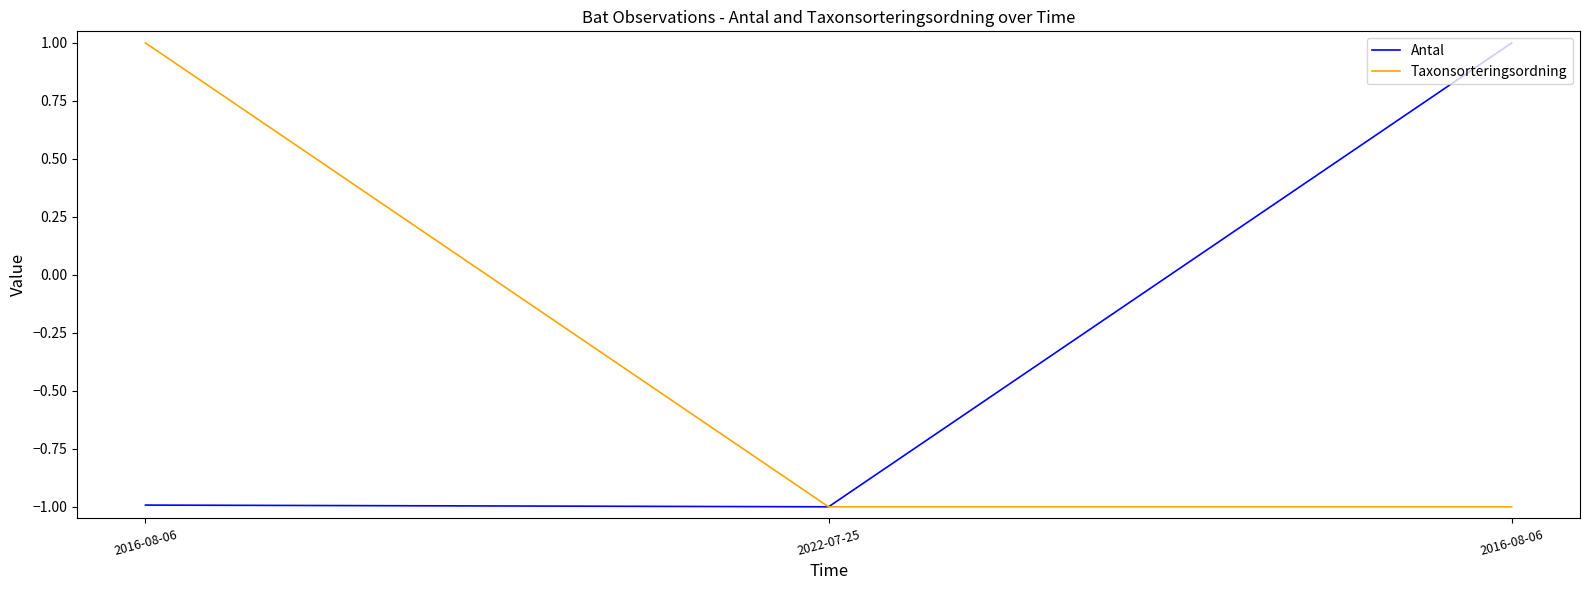

How many series are shown in this chart?

2